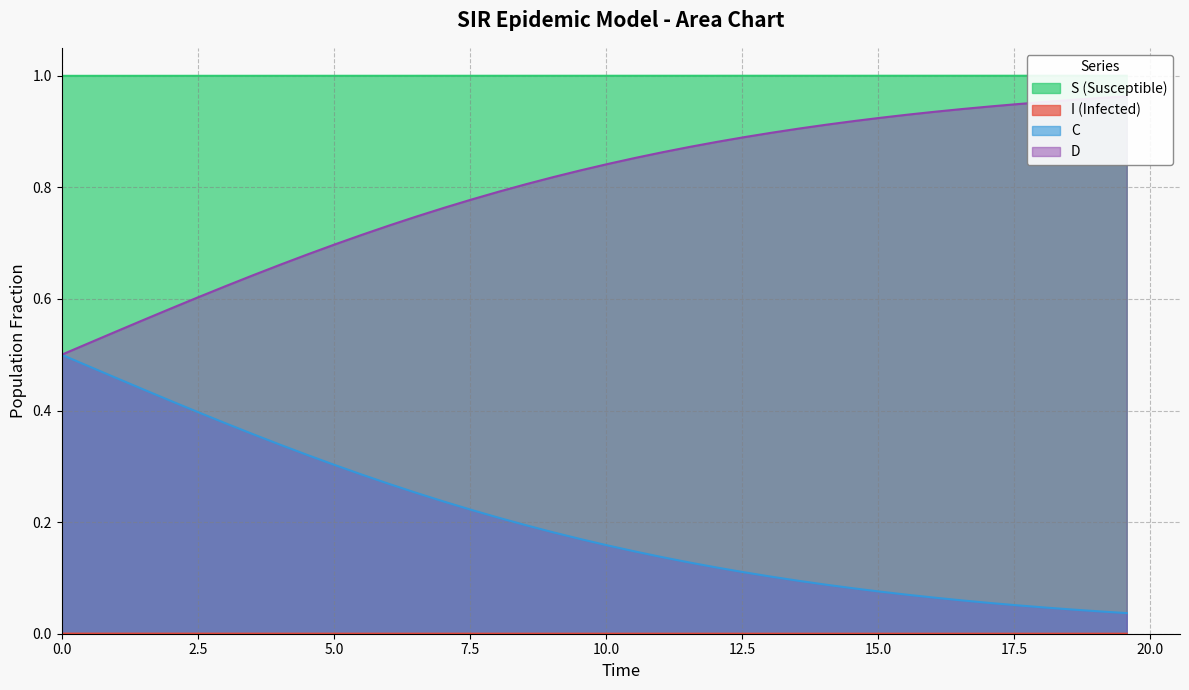

Which series has the widest spread of values?

C